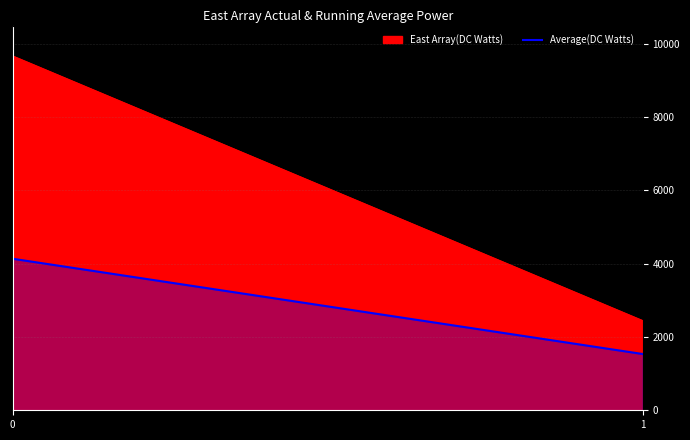

What is the value of the 2nd point from the left?

1535.2